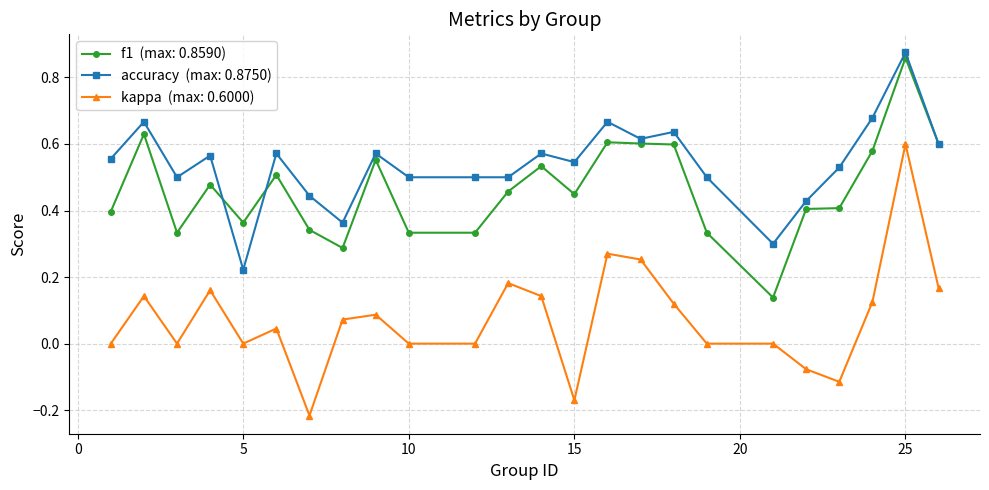

Count the number of data series in this chart.

3